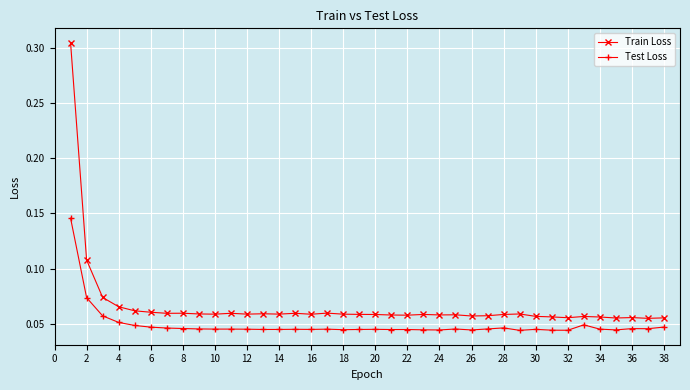

True or false: Test Loss and Train Loss cross at least once.

False